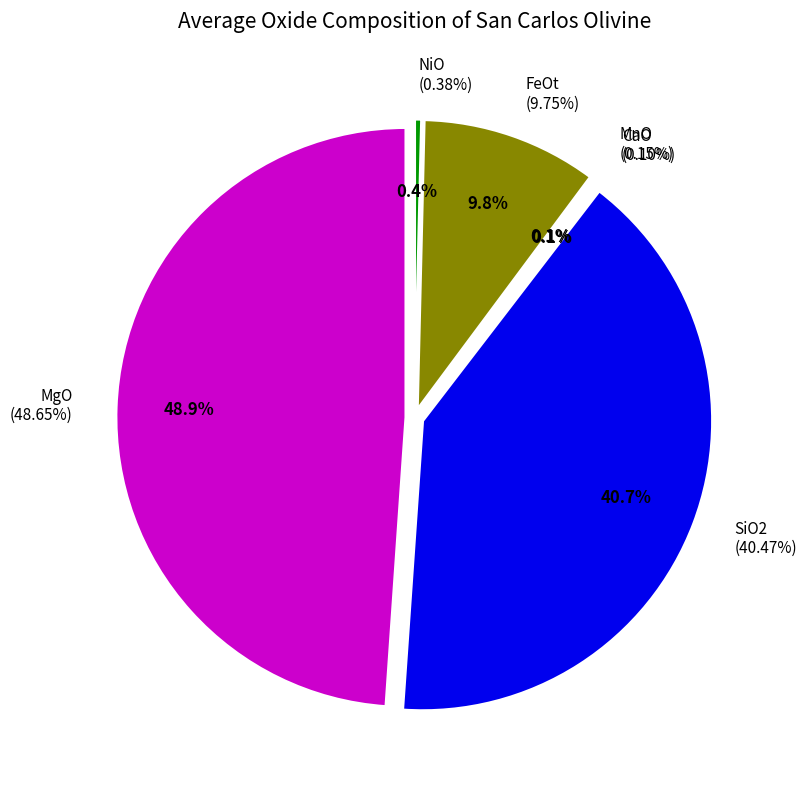

To the nearest percent, what is the difference between the FeOt and MgO slice percentages?

39%